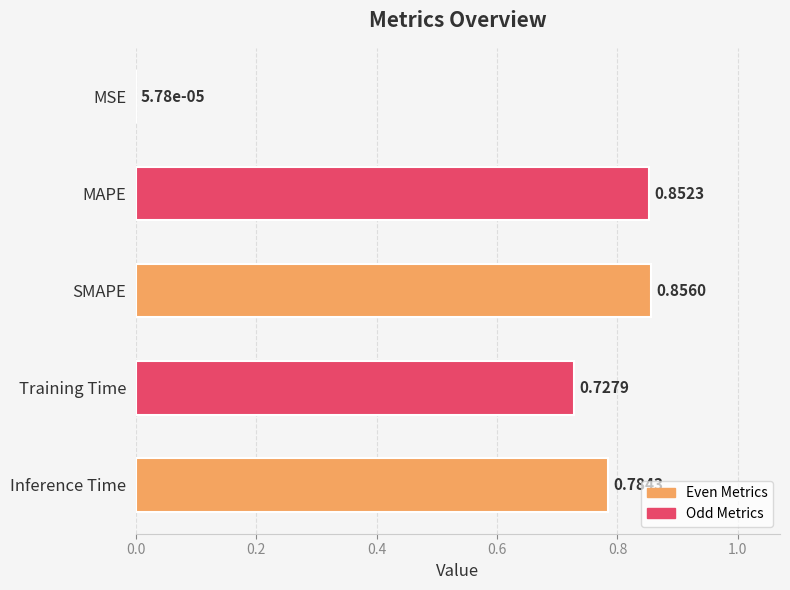

What is the sum of all values?

3.2